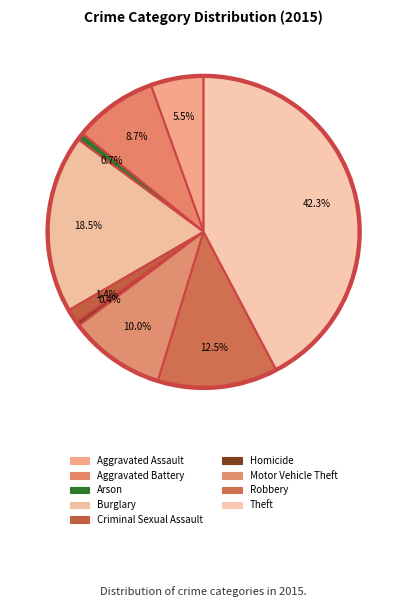

Between Theft and Motor Vehicle Theft, which is larger?

Theft